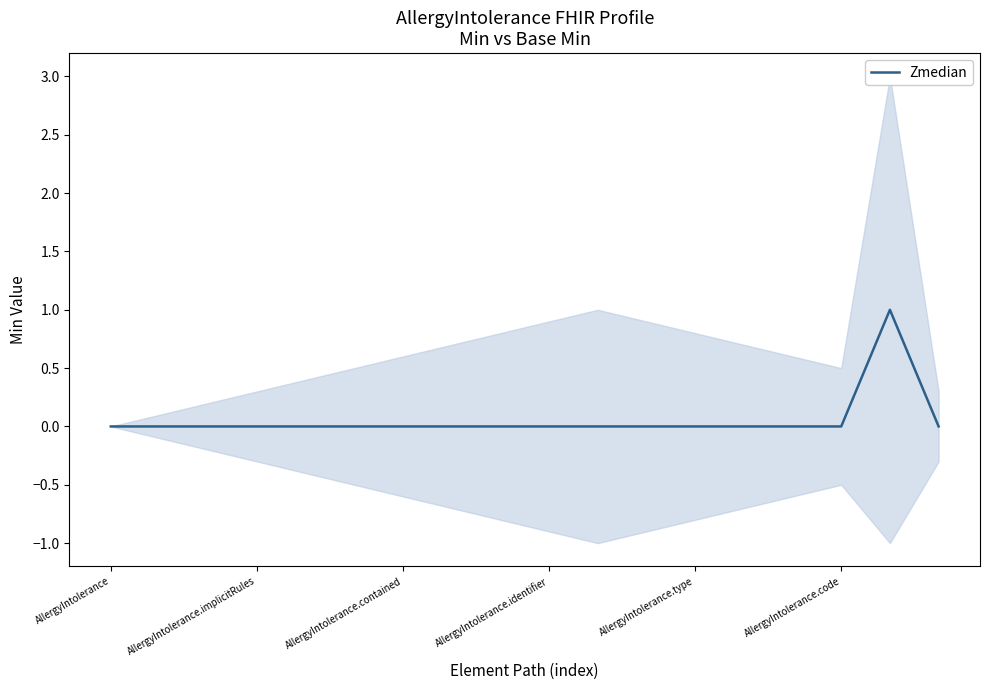

Reading left to right, list all the values displayed in this chart.

0	0	0	0	0	0	0	0	0	0	0	0	0	0	0	0	1	0